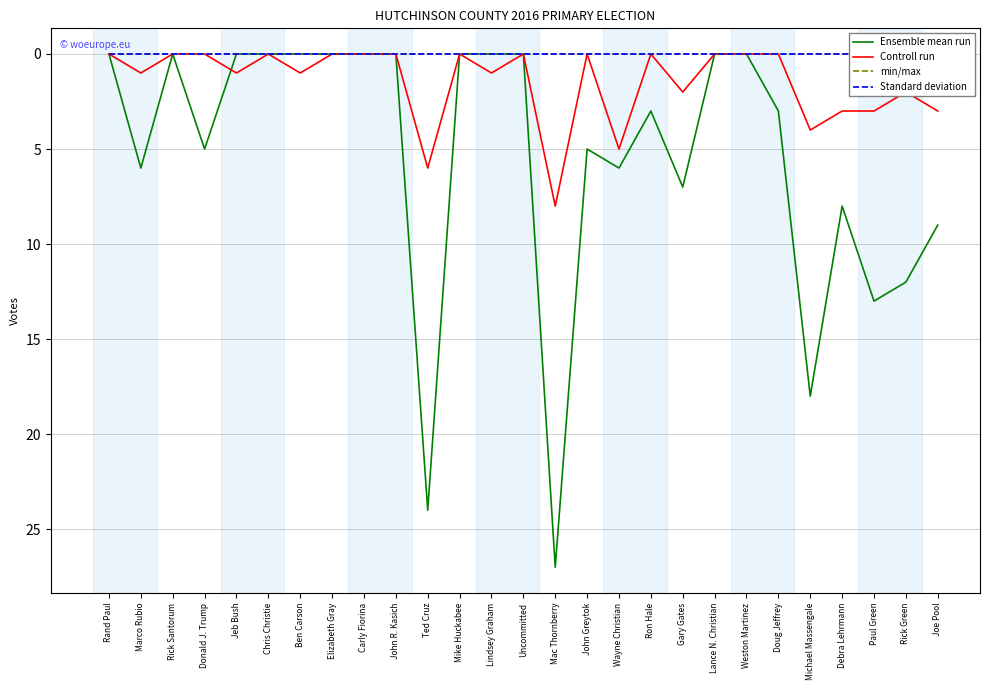

The Standard deviation series shows 0 at Marco Rubio. True or false?

True